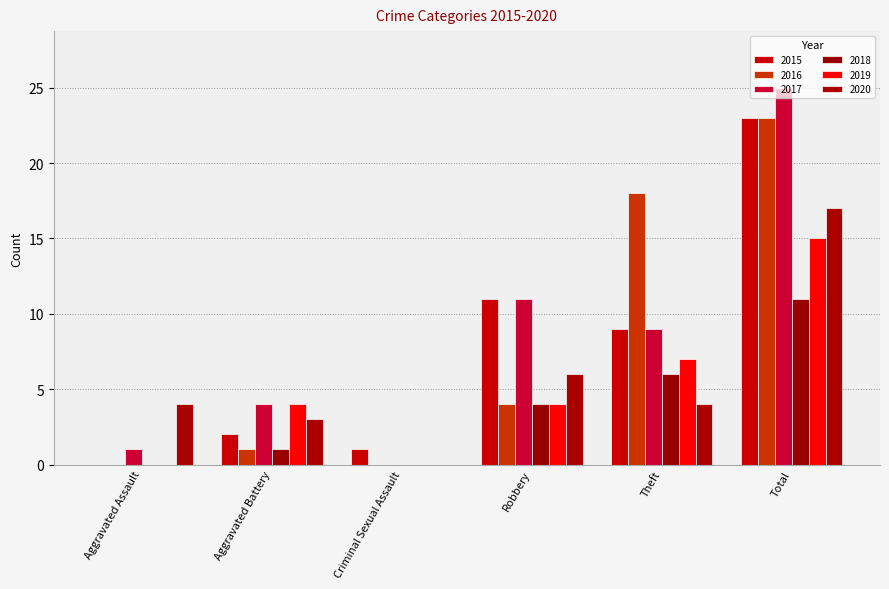

What is the label of the 5th bar from the right?

Aggravated Battery